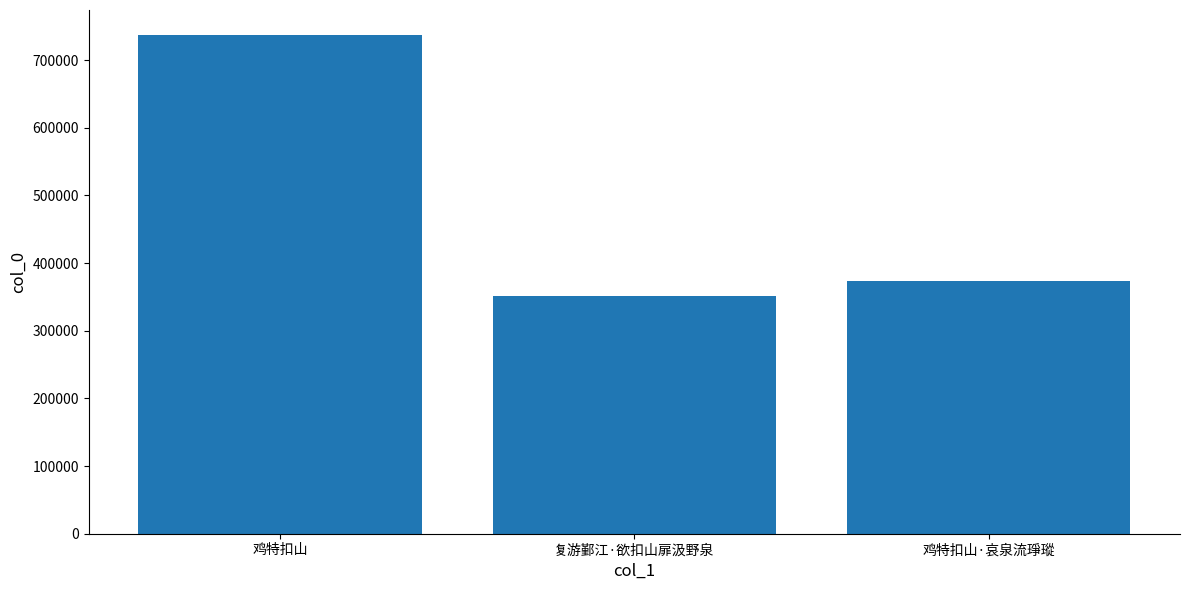

Reading right to left, extract all data points from this chart.

鸡特扣山·哀泉流琤瑽=373690	复游鄞江·欲扣山扉汲野泉=351243	鸡特扣山=737095